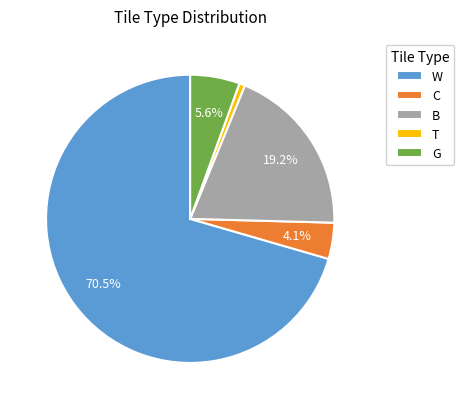

How many slices are in this pie chart?

5